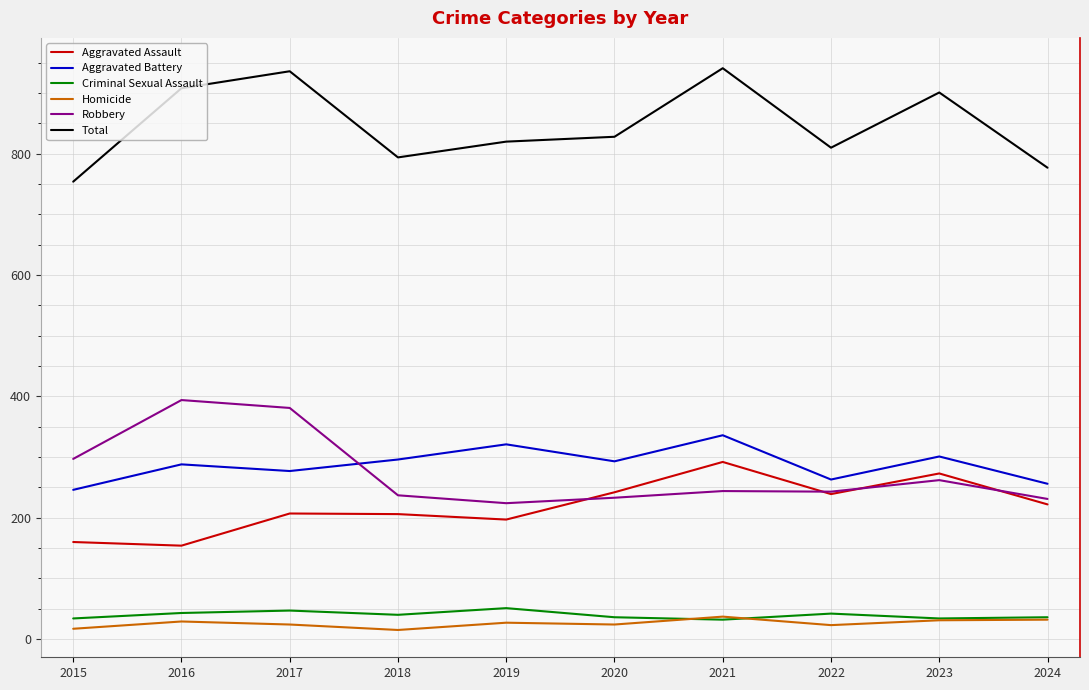

True or false: Homicide has a value of 32 at 2024.

True